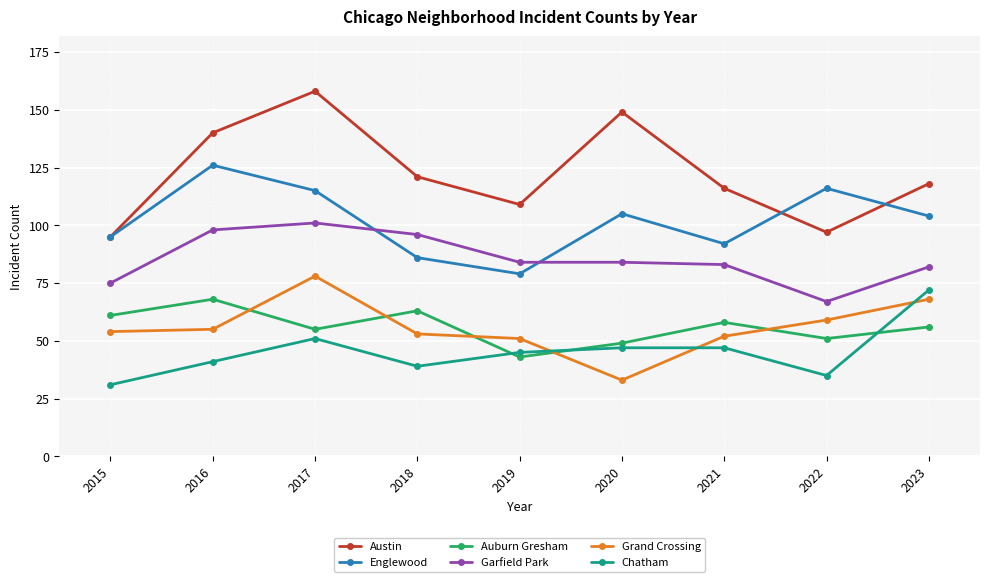

The value of Garfield Park at 2017 is 162. True or false?

False